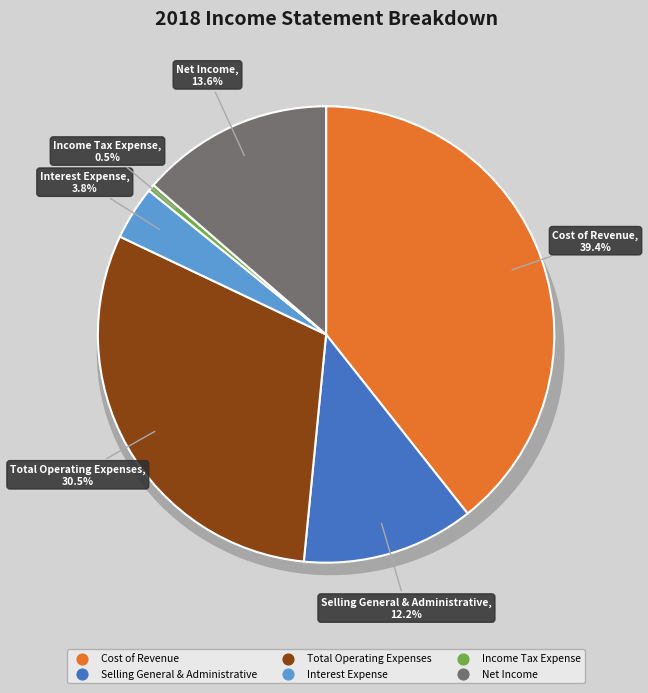

Which category has the biggest portion of the pie?

Cost of Revenue